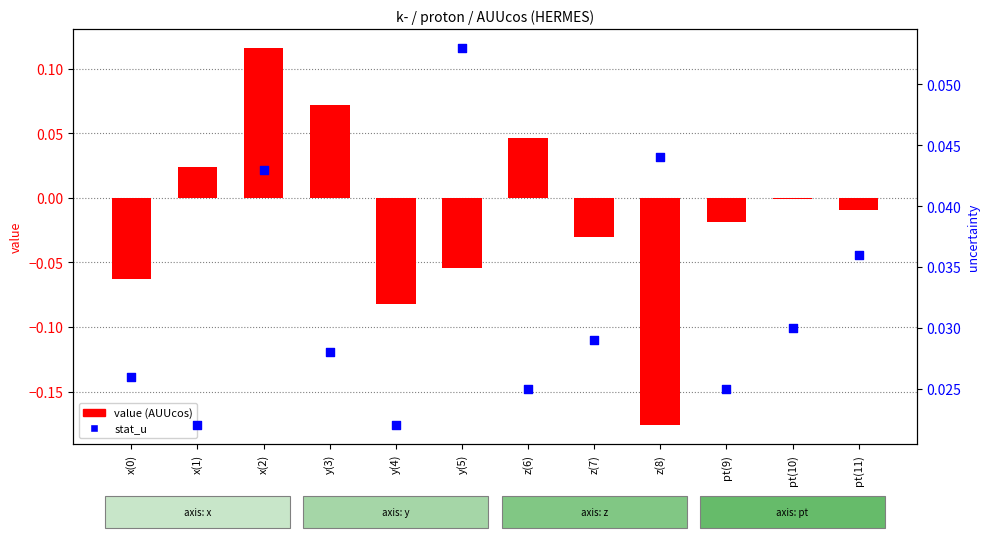

Is the value of stat_u at pt(10) greater than the value of value (AUUcos) at y(4)?

Yes